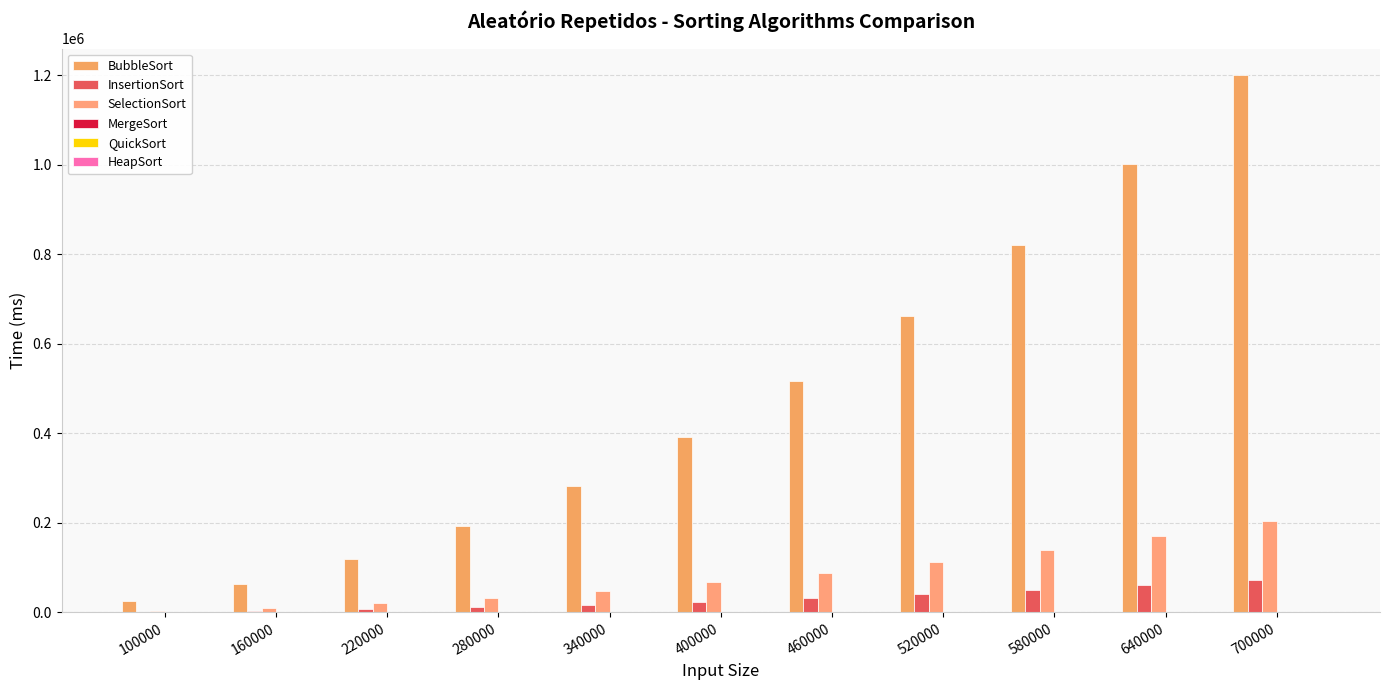

How many distinct data groups are displayed?

6